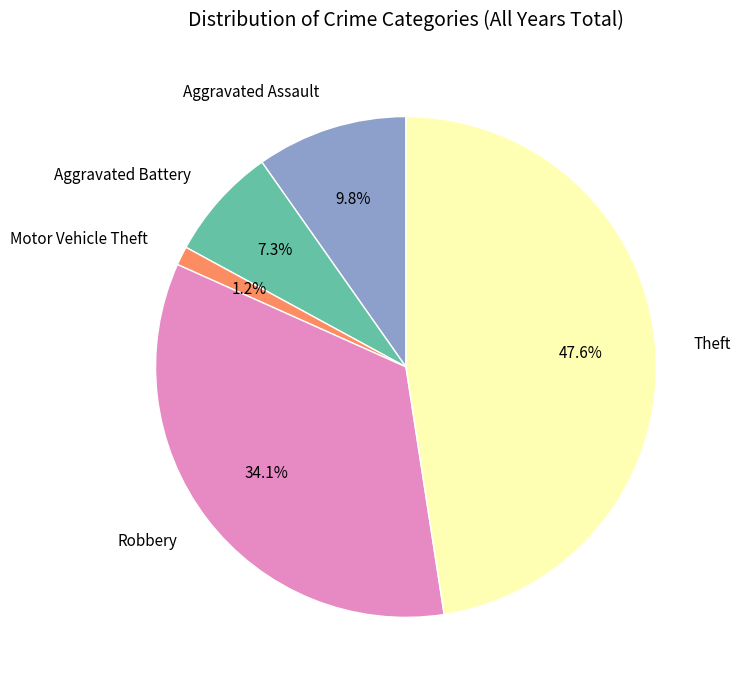

To the nearest percent, what portion does Theft represent?

48%